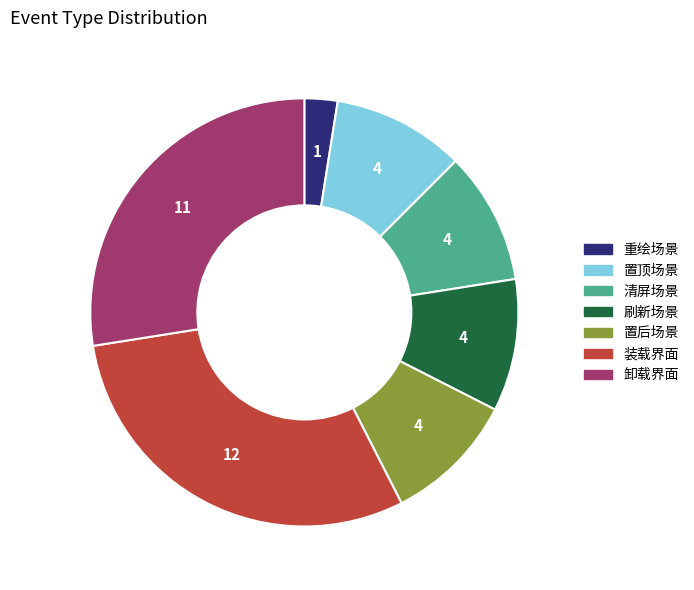

The 重绘场景 slice represents 16% of the pie. True or false?

False